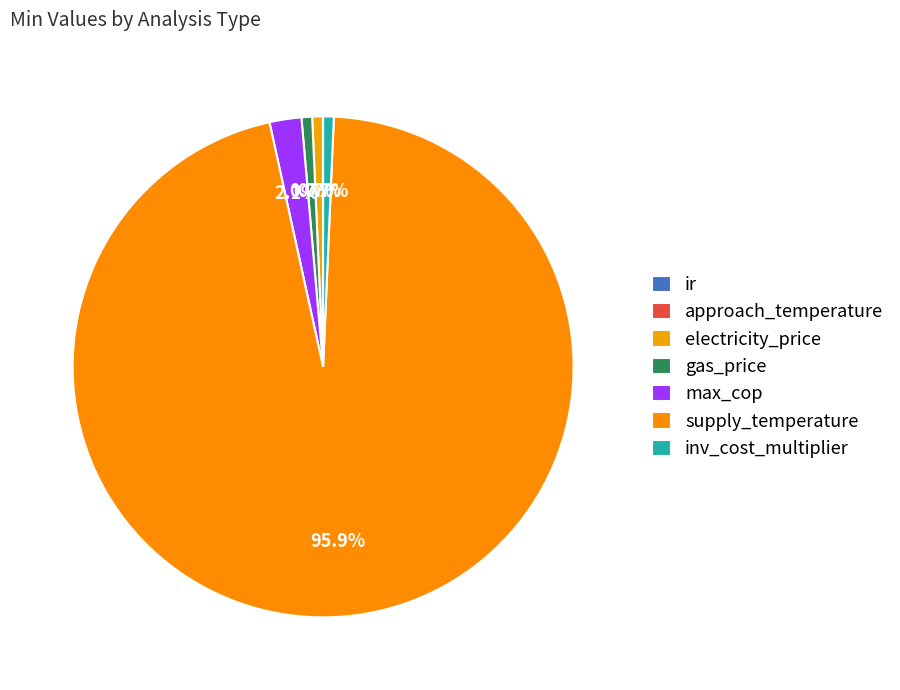

Combined, do approach_temperature and inv_cost_multiplier account for over 50%?

No